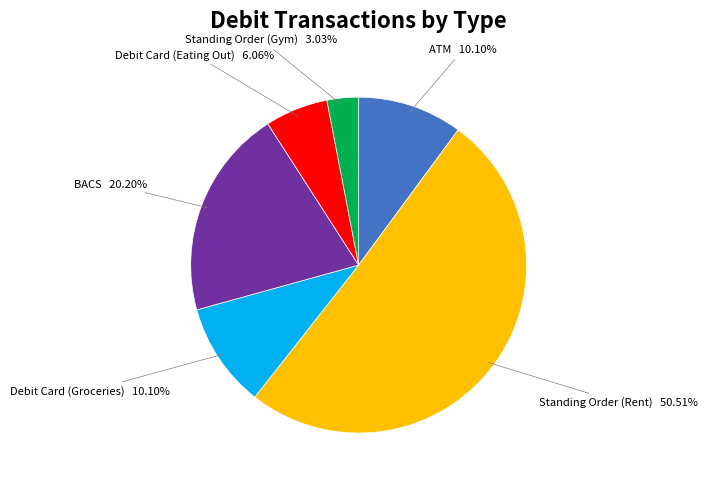

What is the largest slice in the pie chart?

Standing Order (Rent)